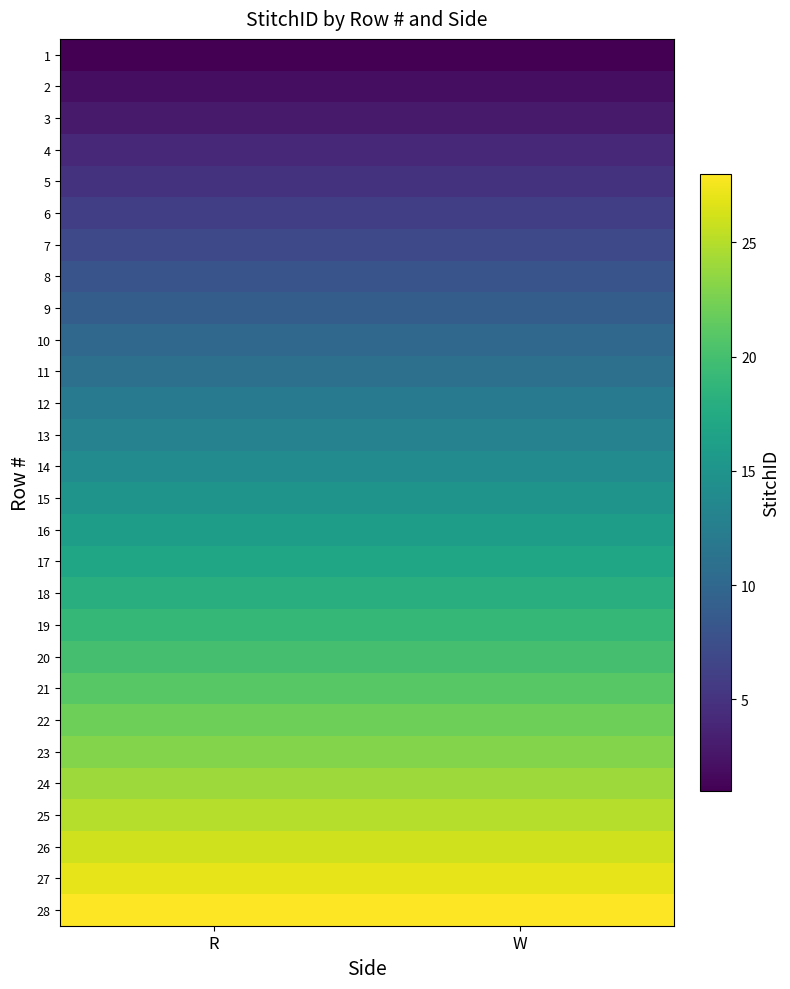

Reading left to right, extract all data points from this chart.

1: R=1	W=1
2: R=2	W=2
3: R=3	W=3
4: R=4	W=4
5: R=5	W=5
6: R=6	W=6
7: R=7	W=7
8: R=8	W=8
9: R=9	W=9
10: R=10	W=10
11: R=11	W=11
12: R=12	W=12
13: R=13	W=13
14: R=14	W=14
15: R=15	W=15
16: R=16	W=16
17: R=17	W=17
18: R=18	W=18
19: R=19	W=19
20: R=20	W=20
21: R=21	W=21
22: R=22	W=22
23: R=23	W=23
24: R=24	W=24
25: R=25	W=25
26: R=26	W=26
27: R=27	W=27
28: R=28	W=28